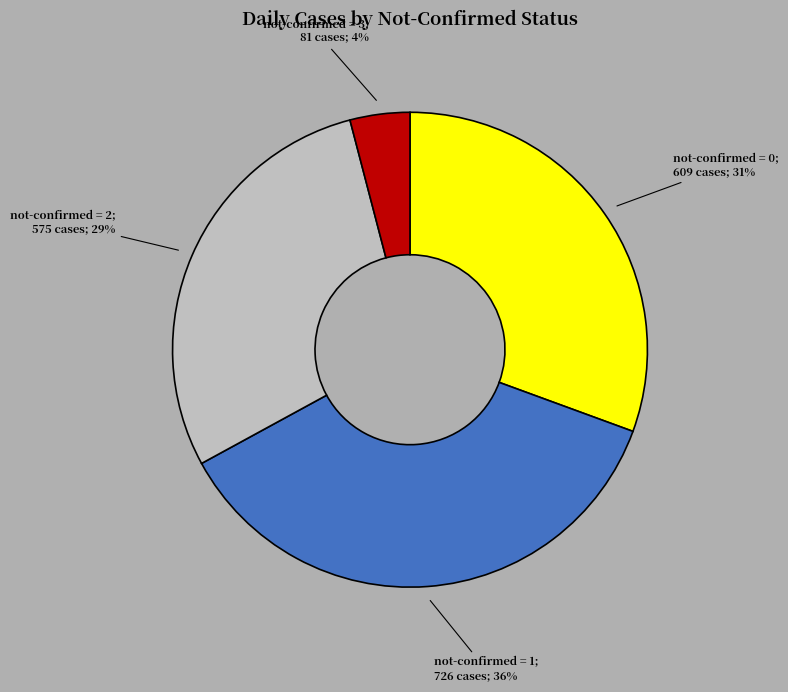

To the nearest percent, what is the difference between the largest and smallest slice percentages?

32%